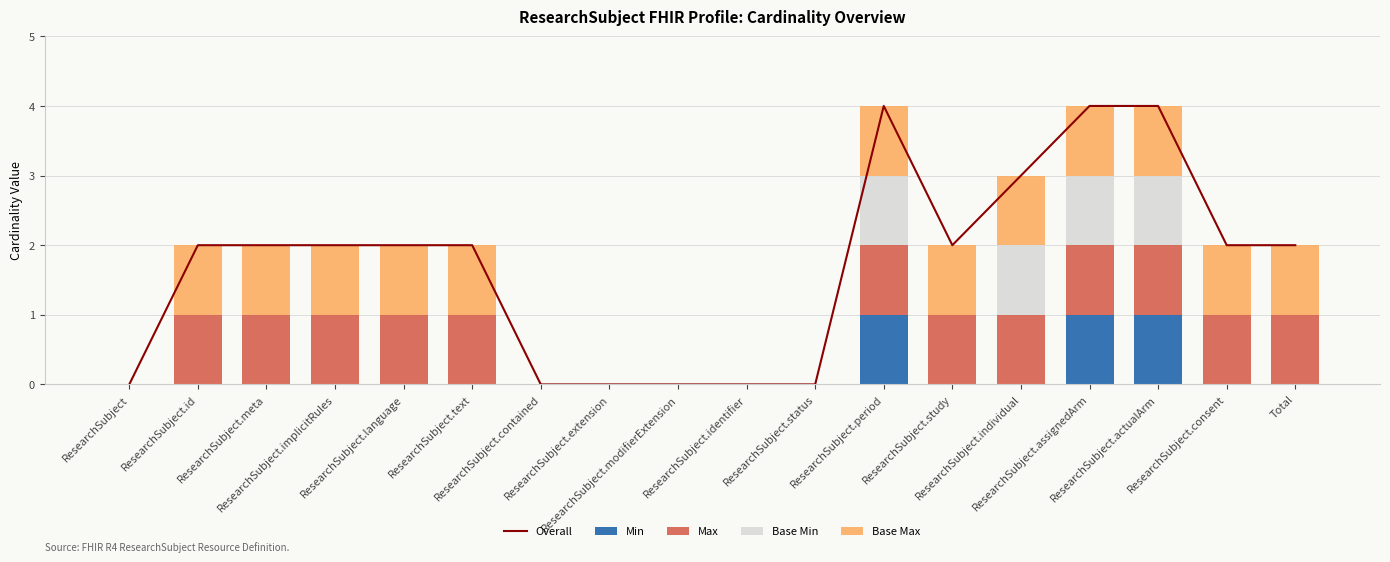

What is the difference between the highest and lowest values at ResearchSubject.assignedArm?

3